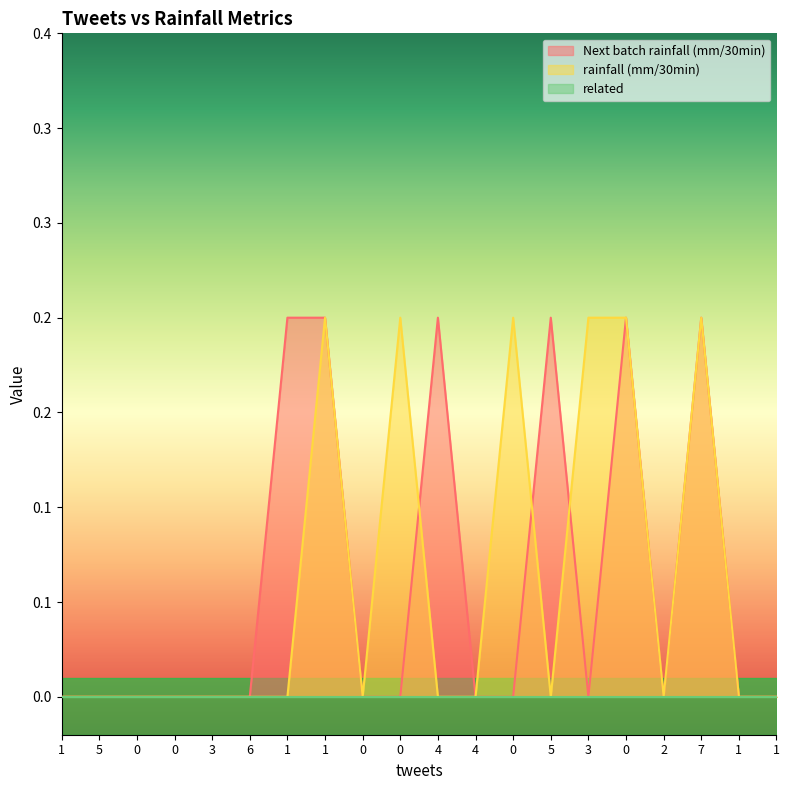

Does the chart display data point markers on the line(s)?

No